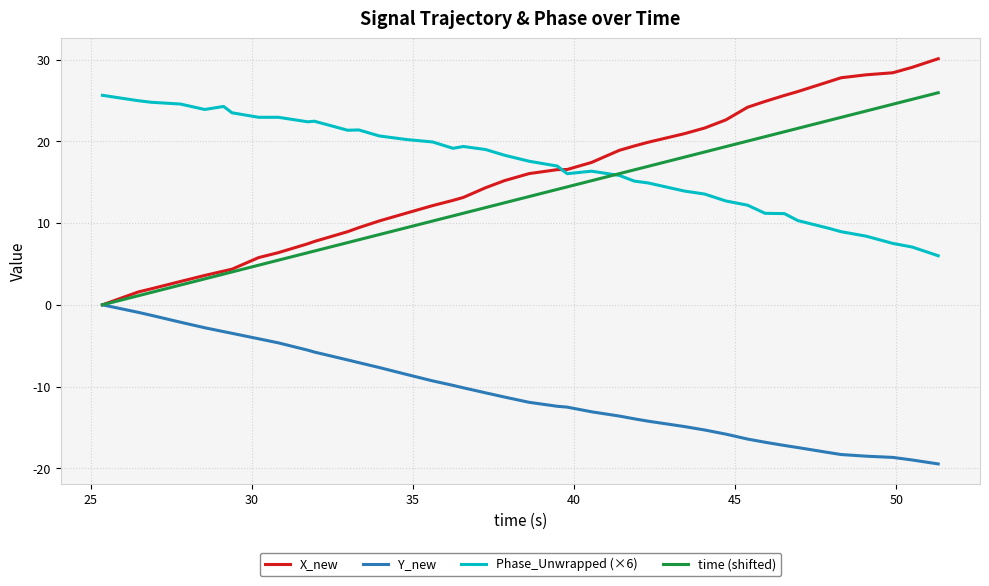

What is the smallest value displayed?

-19.5